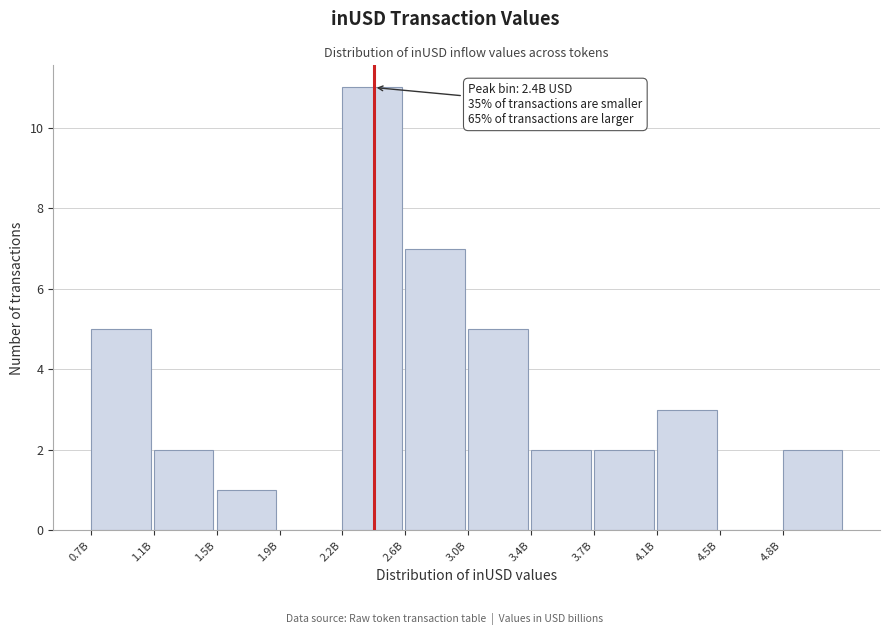

Reading left to right, transcribe all the data shown in this chart.

0.7B=5	1.1B=2	1.5B=1	1.9B=0	2.2B=11	2.6B=7	3.0B=5	3.4B=2	3.7B=2	4.1B=3	4.5B=0	4.8B=2